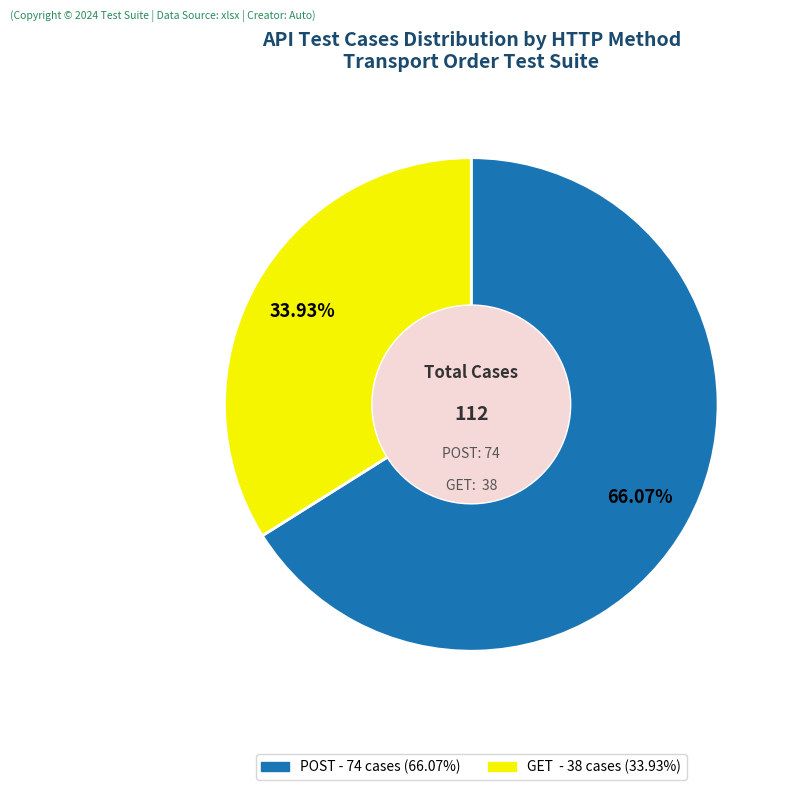

The GET slice represents 34% of the pie. True or false?

True